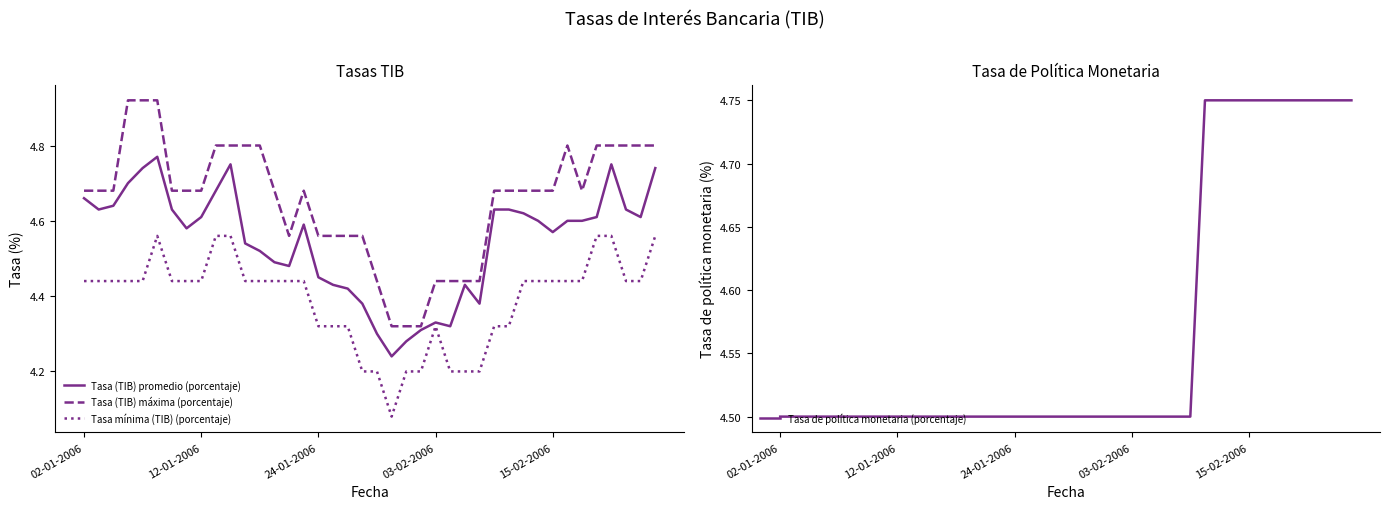

List the labels in order of Tasa (TIB) promedio (porcentaje) value, smallest first.

21, 22, 20, 23, 25, 24, 19, 27, 18, 17, 26, 16, 14, 13, 12, 11, 32, 7, 15, 31, 33, 34, 8, 35, 38, 30, 12-01-2006, 6, 28, 29, 37, 24-01-2006, 02-01-2006, 9, 03-02-2006, 15-02-2006, 39, 10, 36, 5